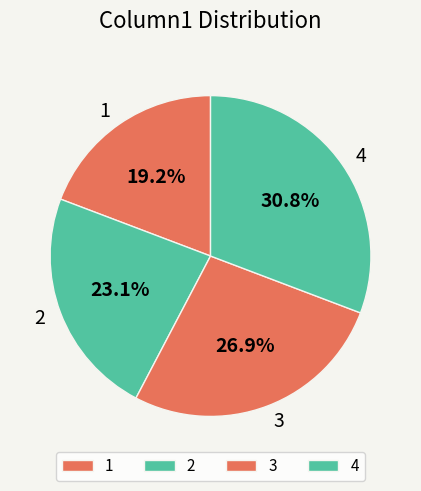

Which category has the smallest portion of the pie?

1